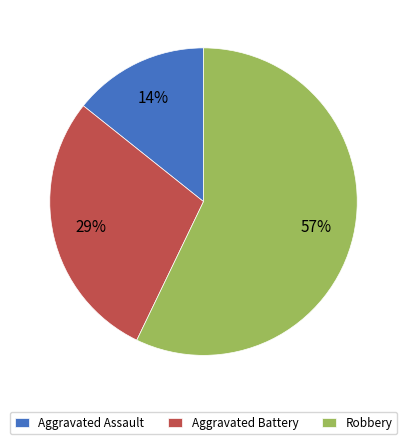

How many segments does this pie chart have?

3